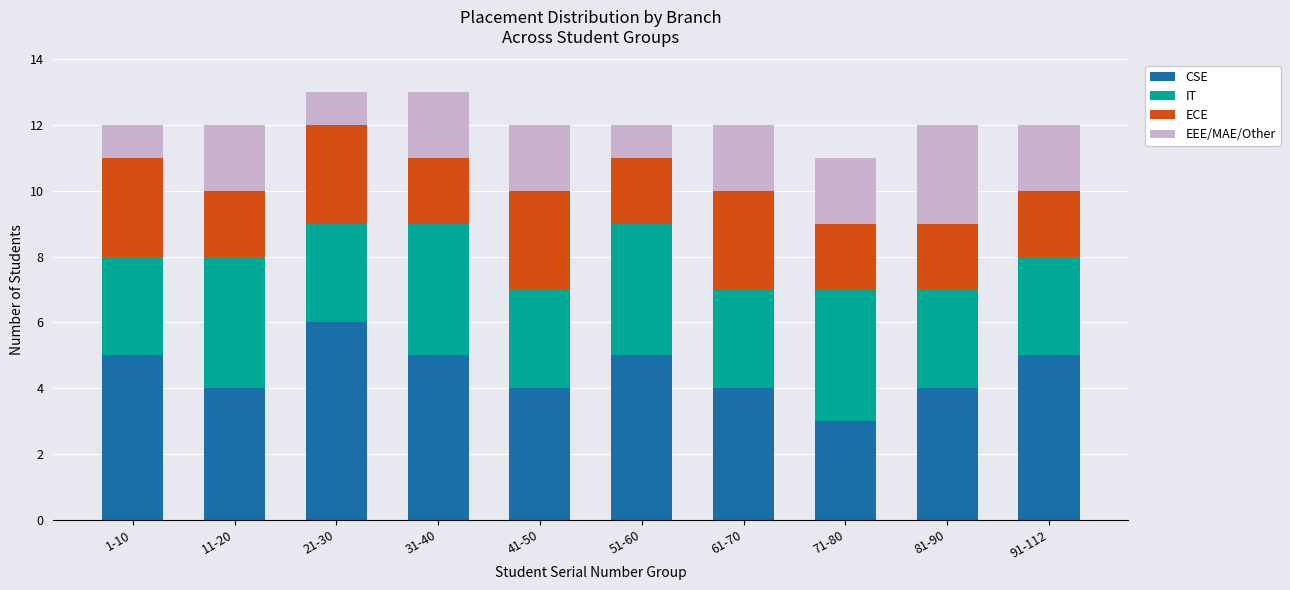

True or false: CSE has a value of 5 at 31-40.

True